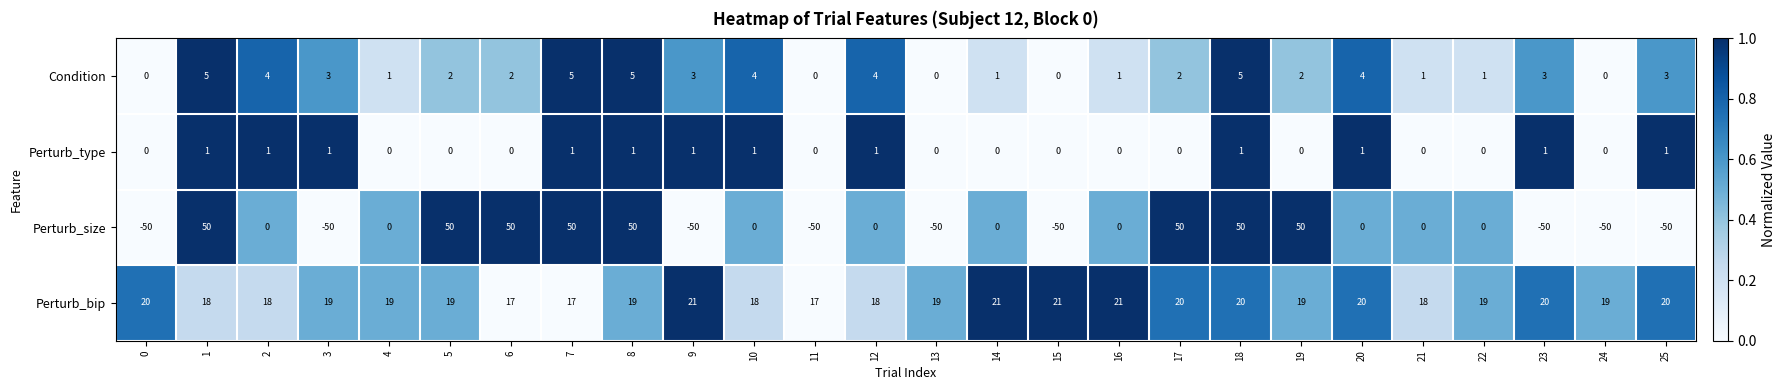

At 18, list the series in order from smallest to largest.

Perturb_type, Condition, Perturb_bip, Perturb_size